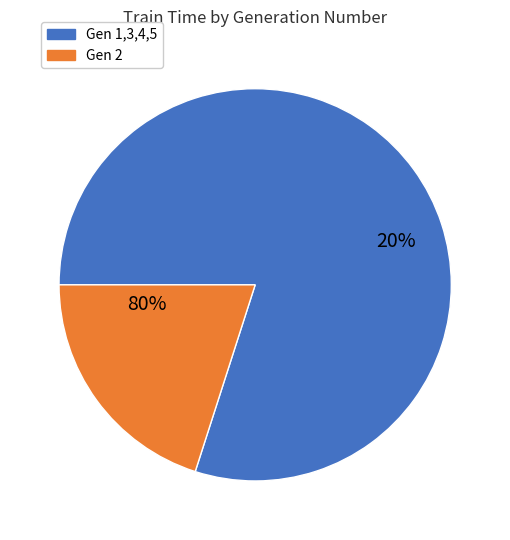

To the nearest percent, what percentage of the pie is 1?

20%